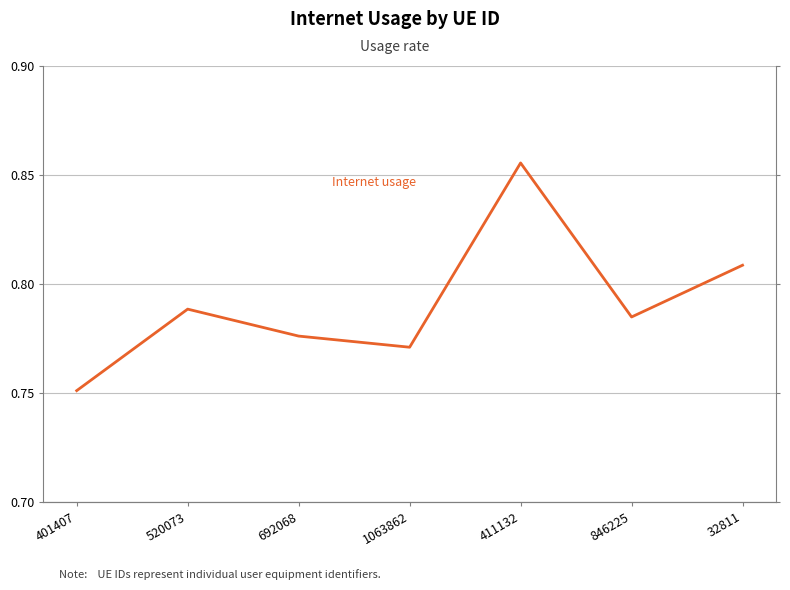

True or false: the data shows 0.3 at 1063862.

False